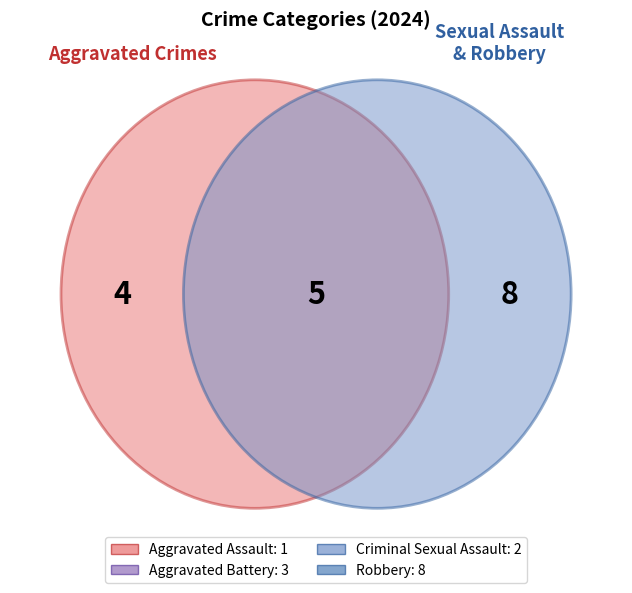

How many segments does this pie chart have?

4